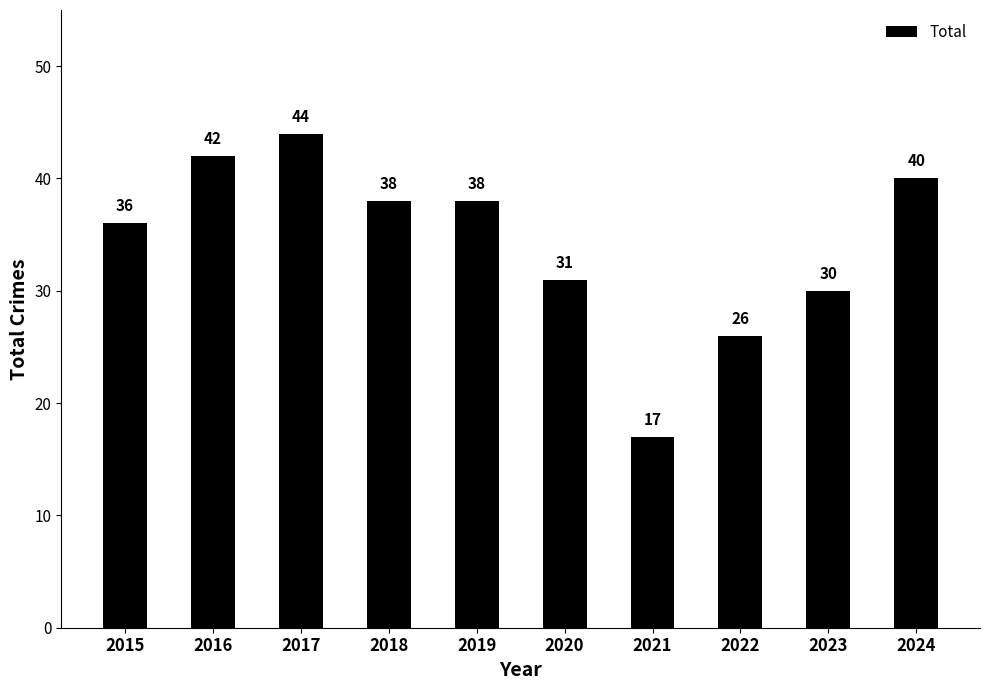

How many data points are less than 38?

5